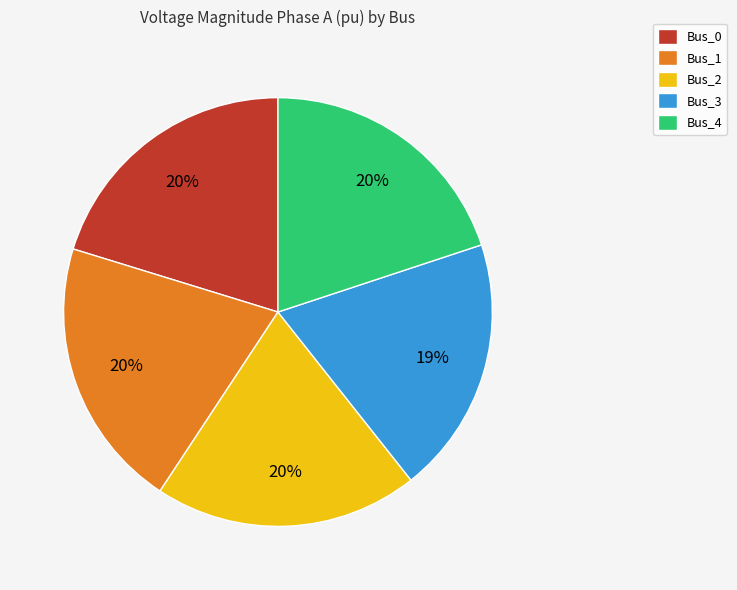

Count the number of slices in the pie.

5